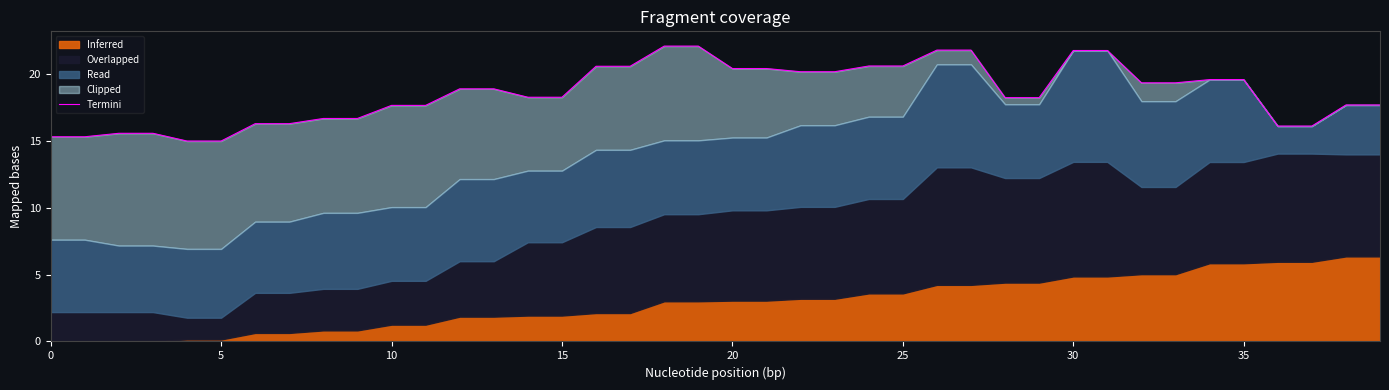

Where is the data nearest to the value 18?

28